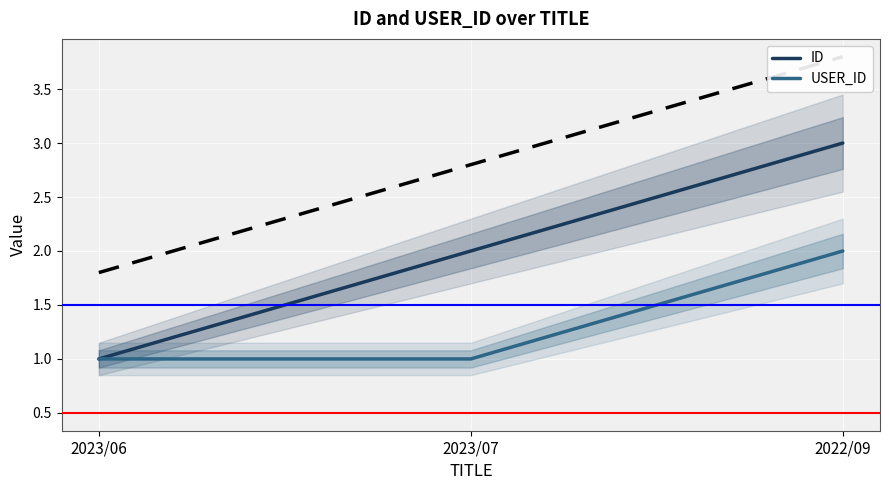

At how many categories does at least one series exceed 2?

1